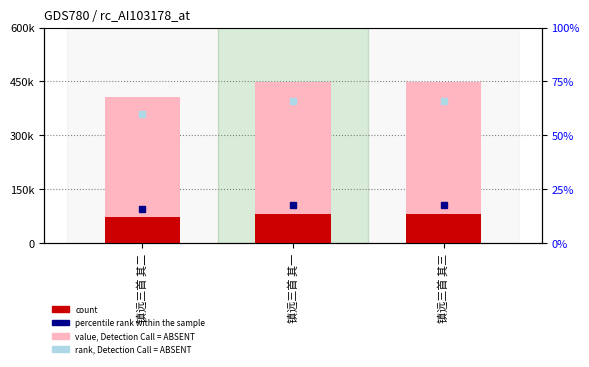

At which category is the sum across all series the highest?

镇远三首 其三